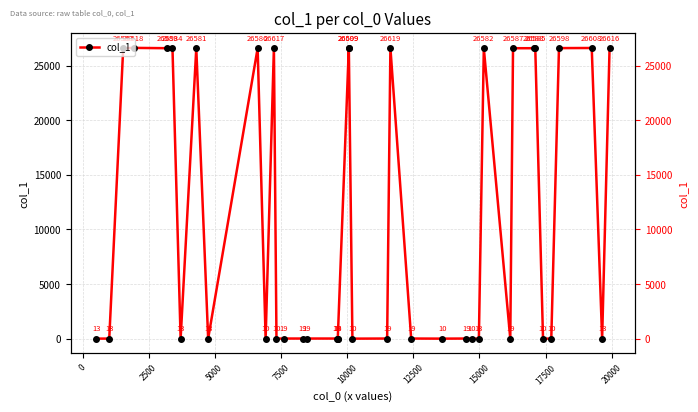

At which label is the value closest to 13314?

15000